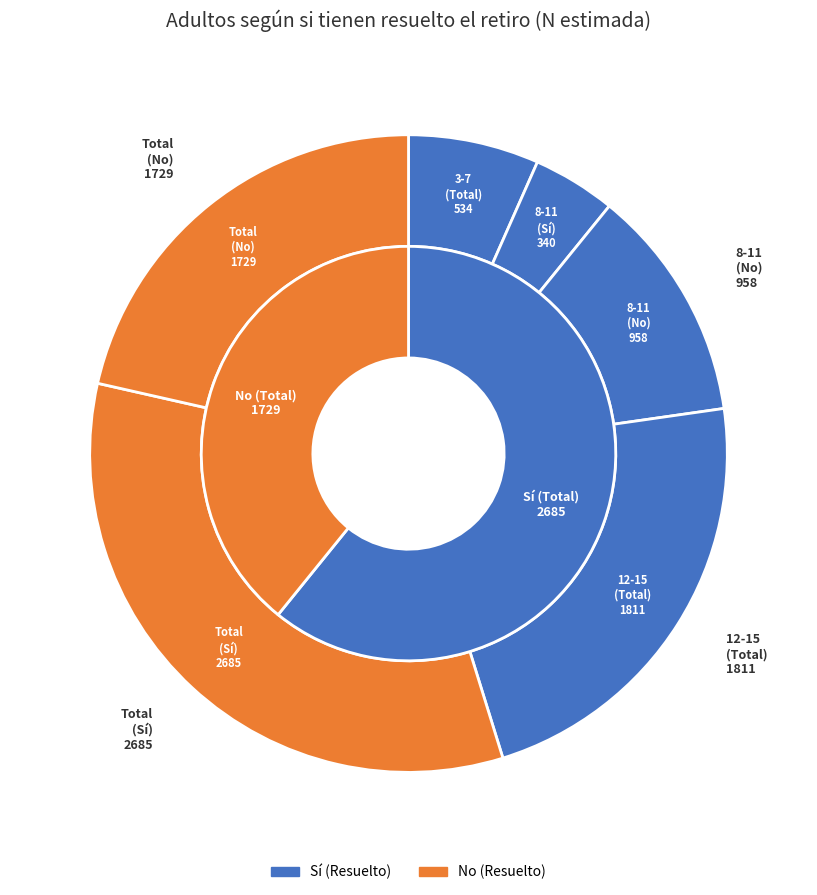

Is there a majority slice in this chart?

No